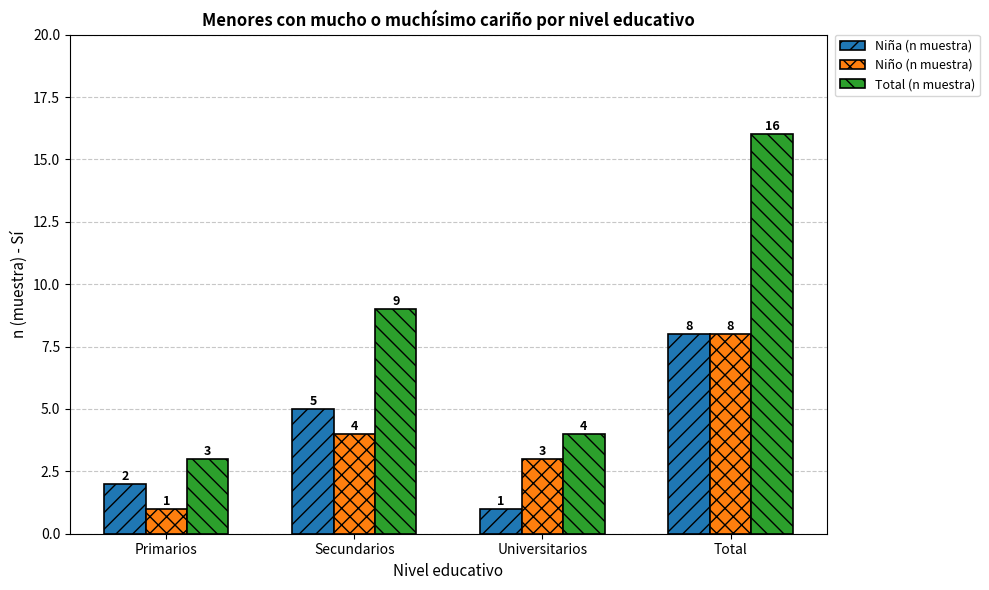

Reading left to right, extract all data points from this chart.

Niña (n muestra): Primarios=2	Secundarios=5	Universitarios=1	Total=8
Niño (n muestra): Primarios=1	Secundarios=4	Universitarios=3	Total=8
Total (n muestra): Primarios=3	Secundarios=9	Universitarios=4	Total=16